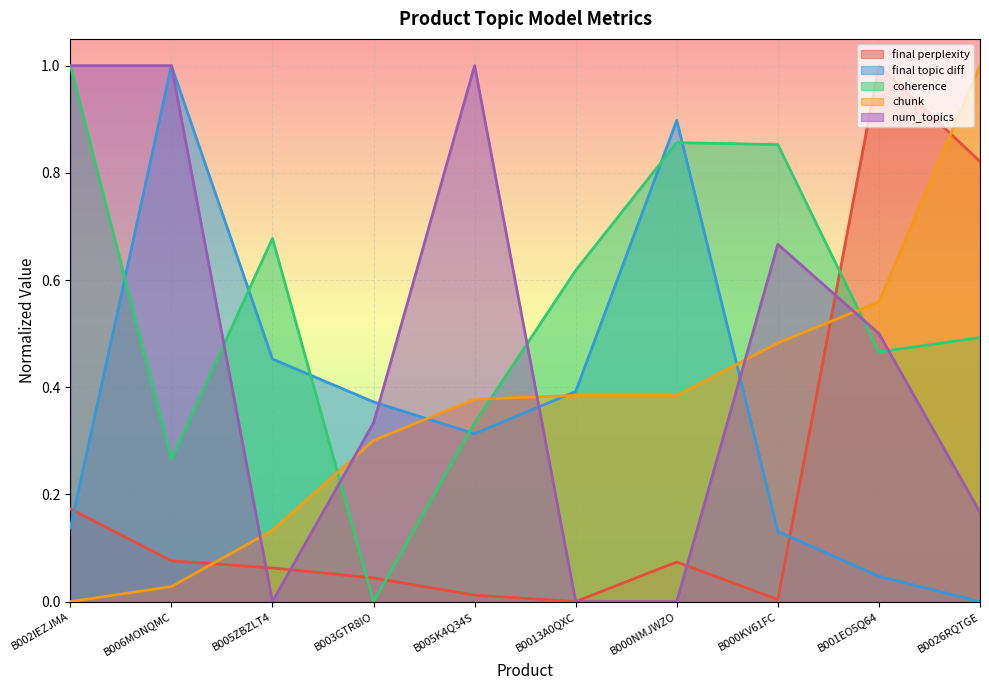

What is the difference between the second highest and minimum values in the num_topics series?

1.0